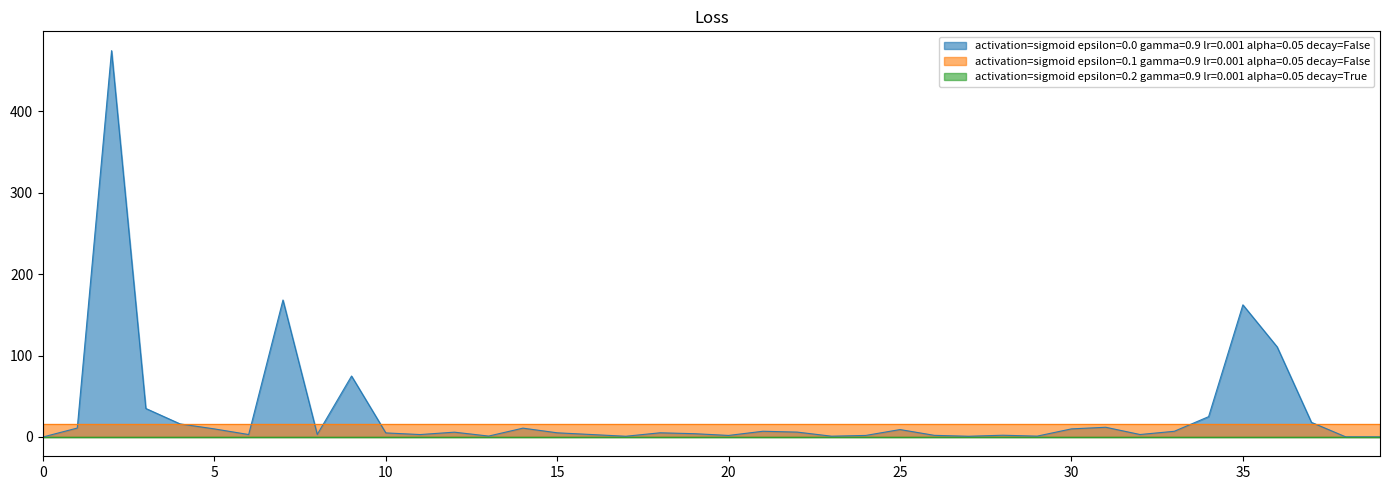

Reading left to right, list all the values displayed in this chart.

col_1: 0.0	10.9	474.7	35.0	16.0	9.9	3.0	168.3	3.1	74.9	5.0	3.0	5.9	1.1	10.8	5.1	3.0	0.9	5.1	4.0	1.9	7.0	6.0	1.0	1.9	9.1	2.0	0.9	2.1	1.0	9.9	11.9	3.0	7.0	25.0	162.4	110.7	17.9	0.1	0.1
col_3: 16.0	16.0	16.0	16.0	16.0	16.0	16.0	16.0	16.0	16.0	16.0	16.0	16.0	16.0	16.0	16.0	16.0	16.0	16.0	16.0	16.0	16.0	16.0	16.0	16.0	16.0	16.0	16.0	16.0	16.0	16.0	16.0	16.0	16.0	16.0	16.0	16.0	16.0	16.0	16.0
col_4: 0.0	0.0	0.0	0.0	0.0	0.0	0.0	0.0	0.0	0.0	0.0	0.0	0.0	0.0	0.0	0.0	0.0	0.0	0.0	0.0	0.0	0.0	0.0	0.0	0.0	0.0	0.0	0.0	0.0	0.0	0.0	0.0	0.0	0.0	0.0	0.0	0.0	0.0	0.0	0.0